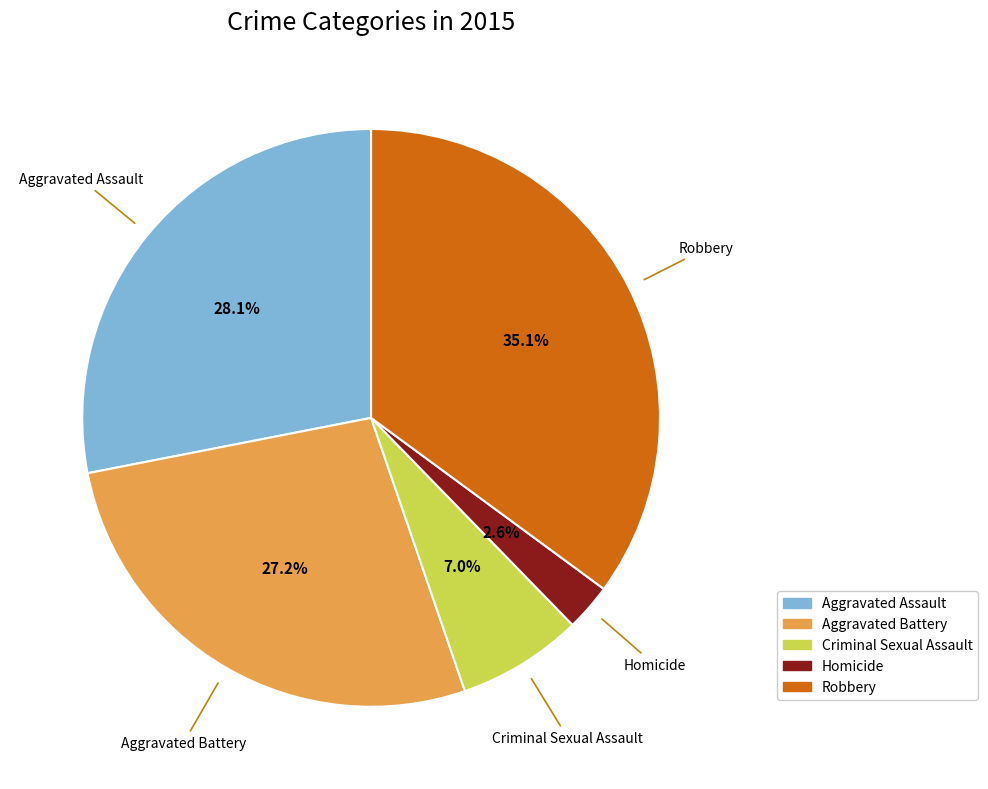

What percentage is the Aggravated Assault slice, to the nearest percent?

28%